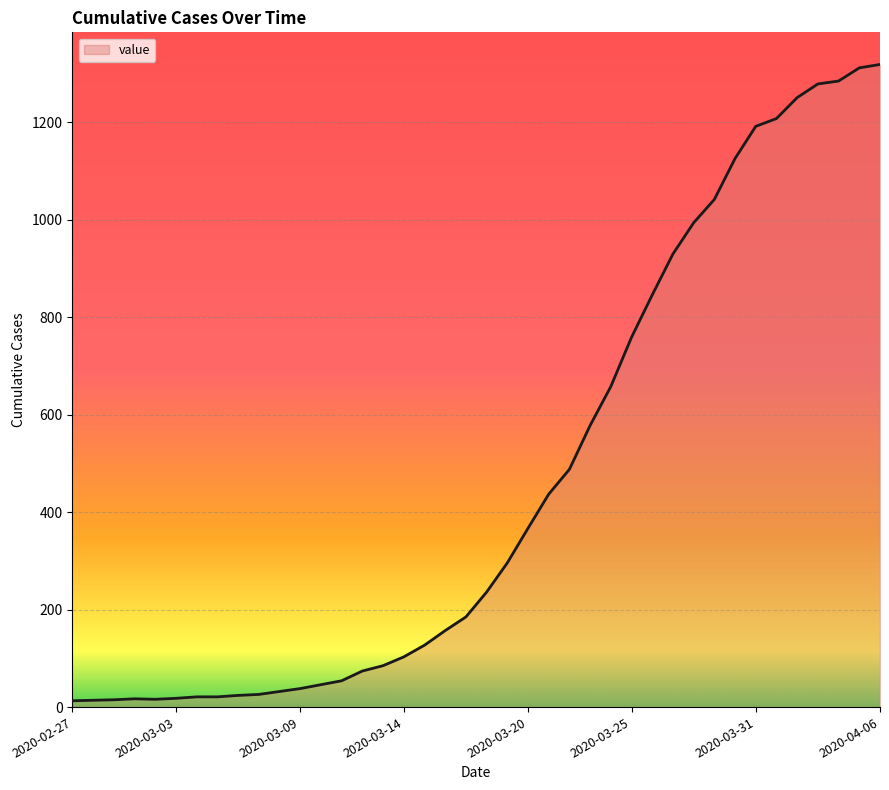

What is the maximum value shown in the chart?

1319